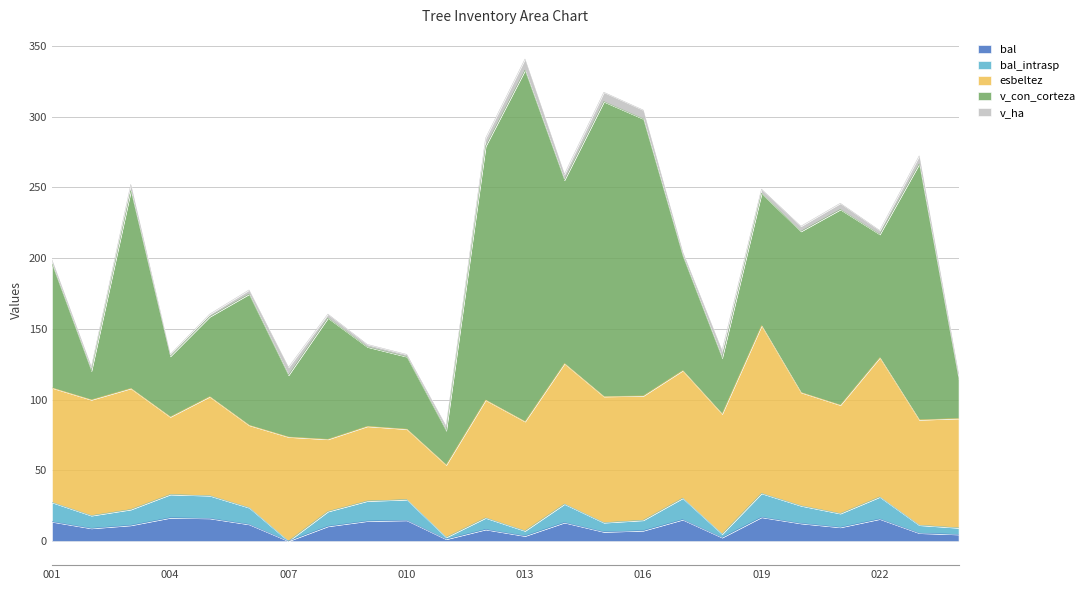

What is the value of the bal_intrasp point at the 21st from the left?

9.7